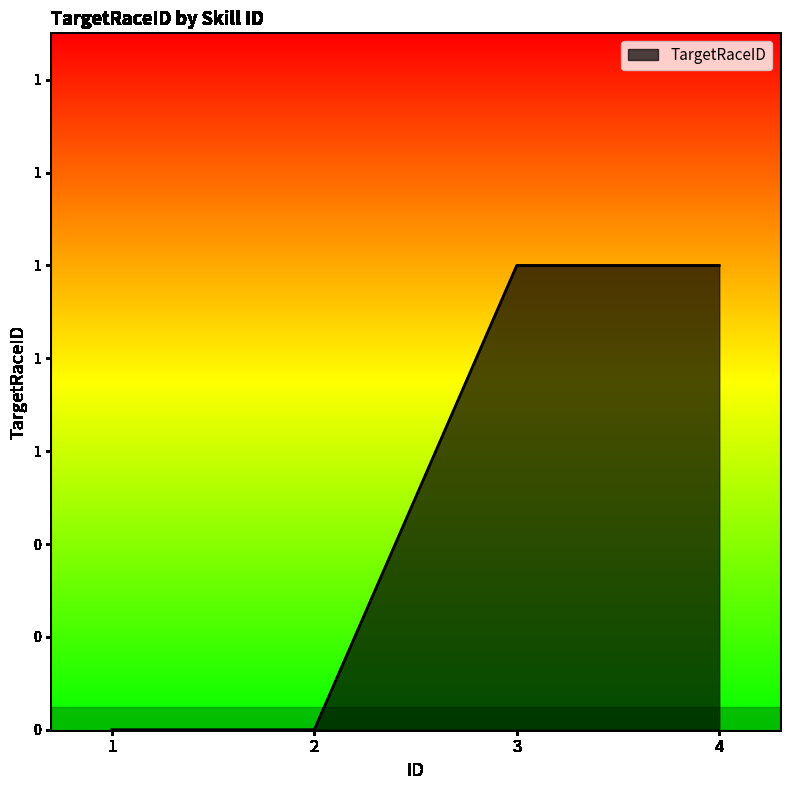

Does the chart display data point markers on the line(s)?

No